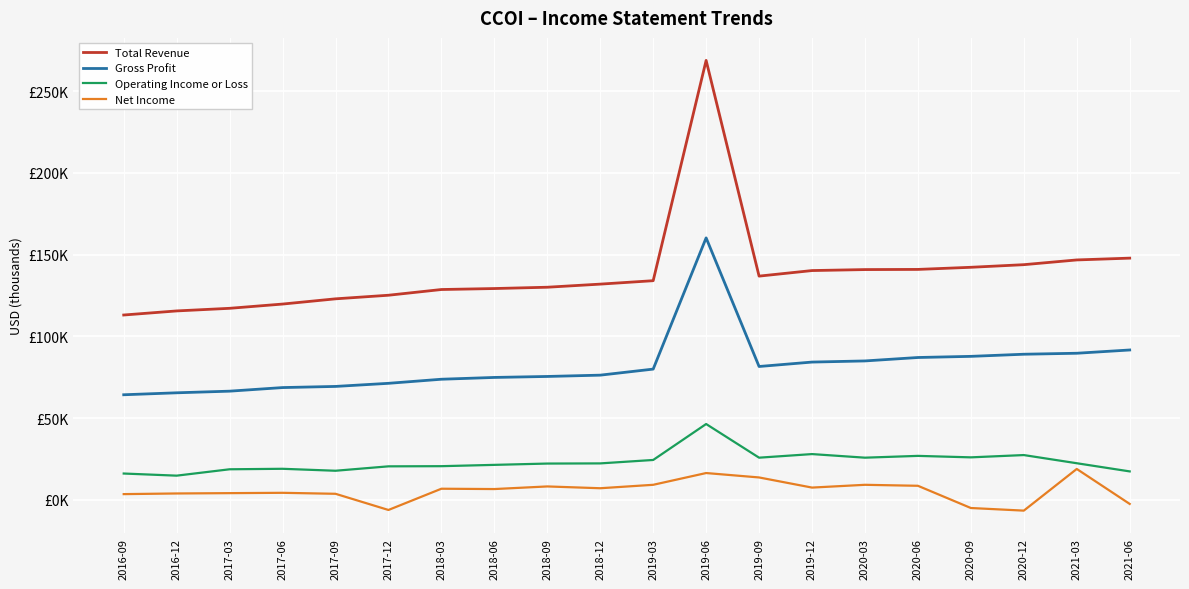

What is the maximum value for Net Income?

18900